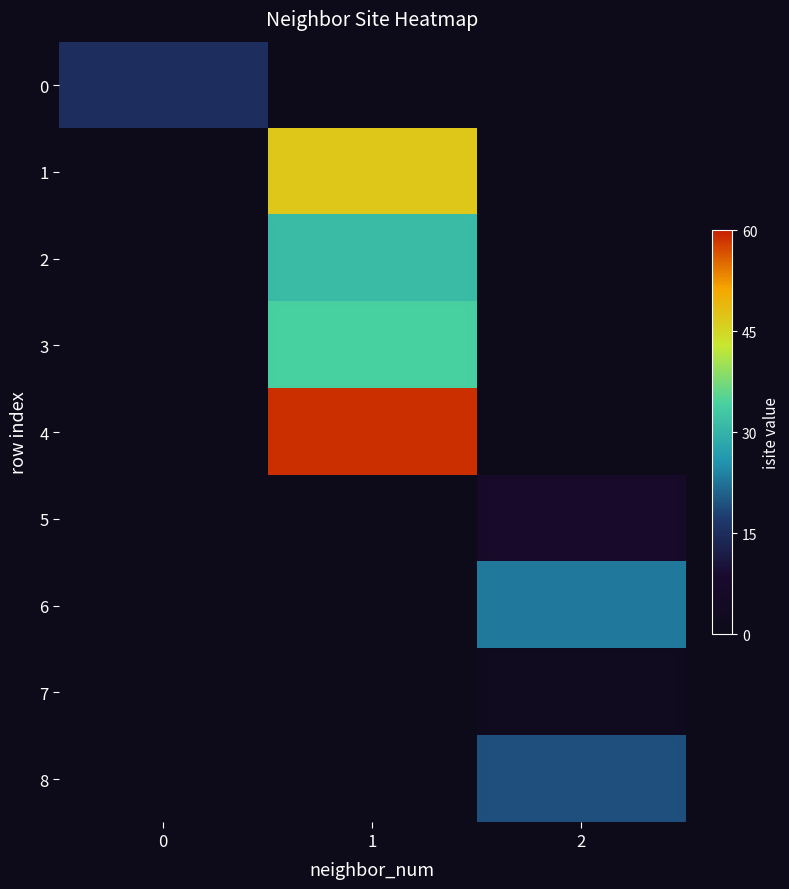

The value of 2 at 1 is 54.3. True or false?

False